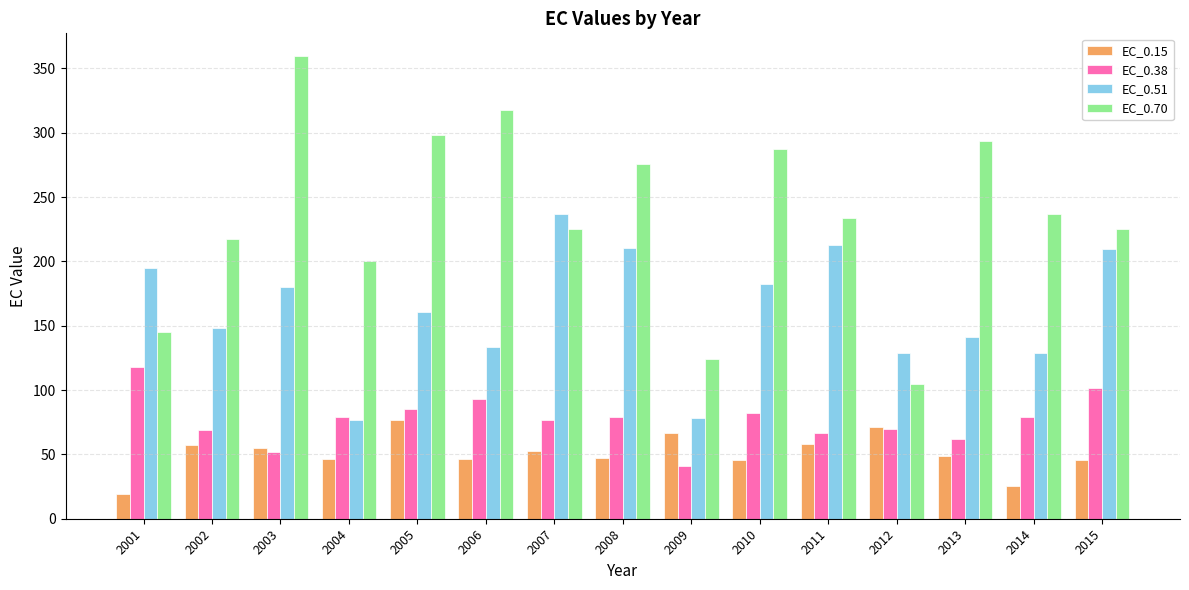

What are all the series names shown in the legend?

EC_0.15, EC_0.38, EC_0.51, EC_0.70